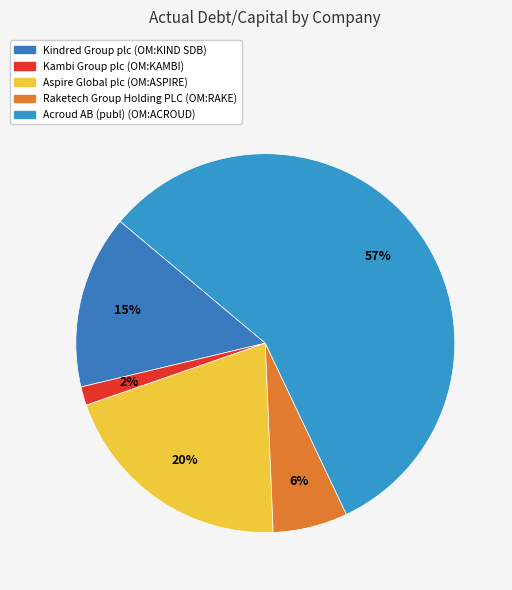

To the nearest percent, what is the combined percentage of Aspire Global plc (OM:ASPIRE) and Kambi Group plc (OM:KAMBI)?

22%